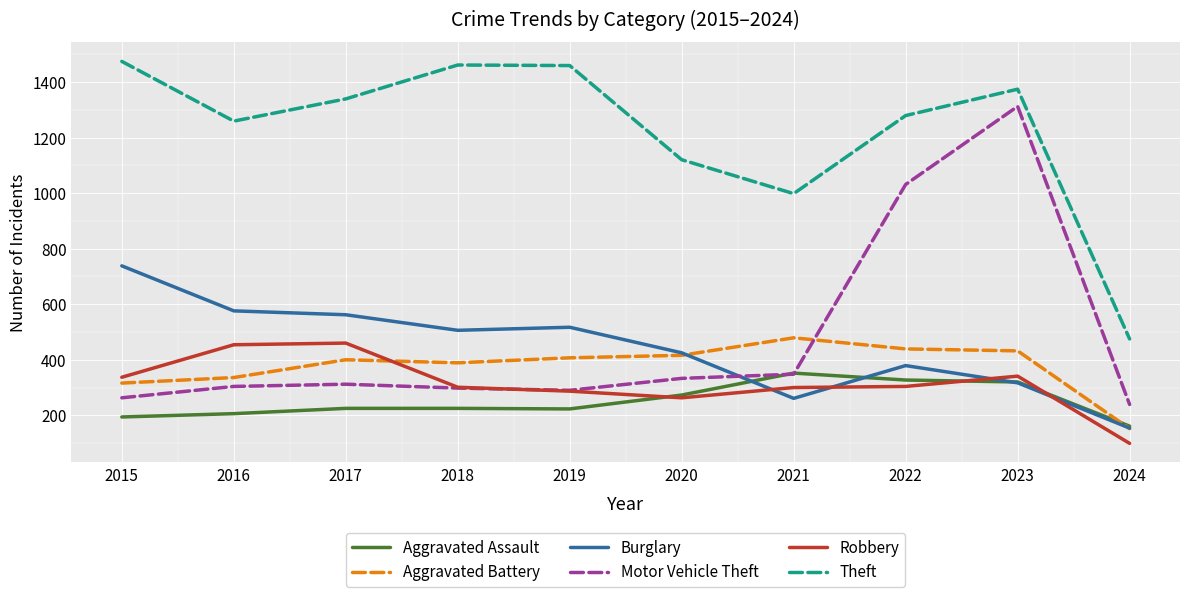

The value of Theft at 2020 is 1120. True or false?

True